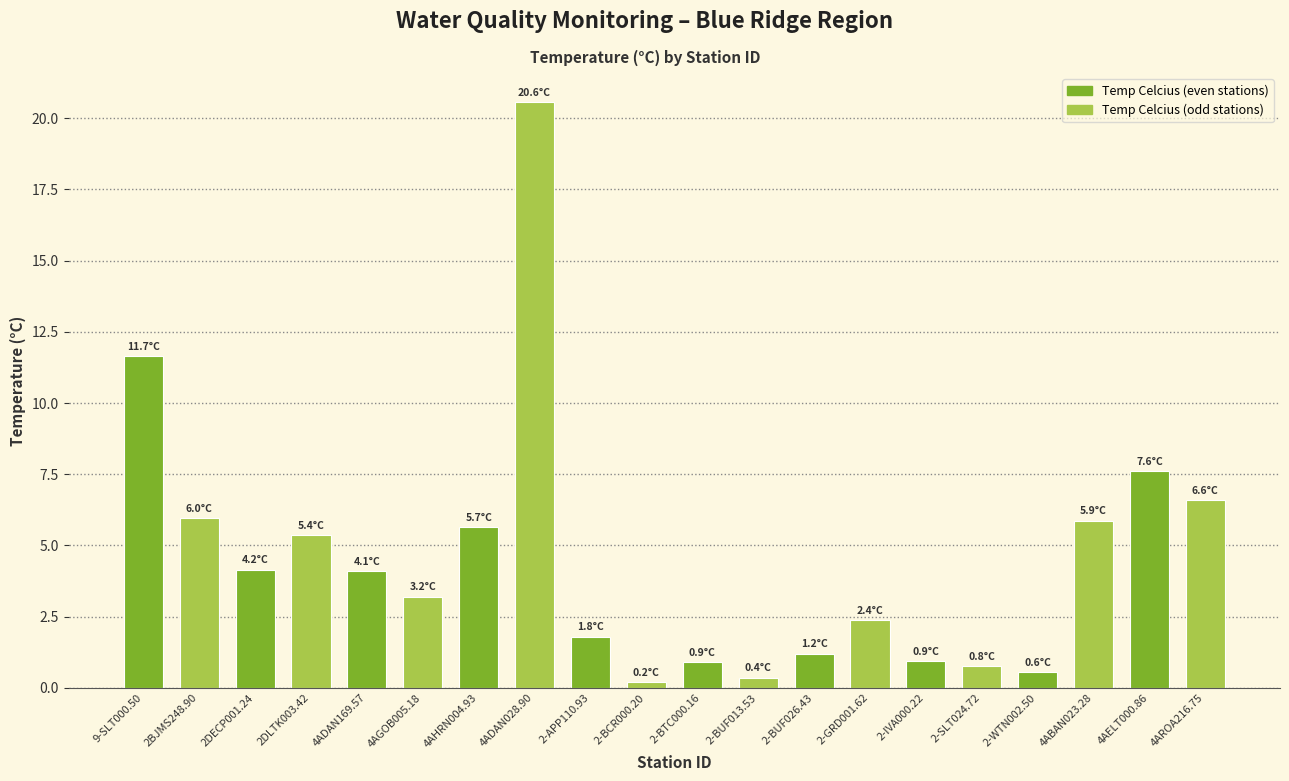

What position from the left is 2DECP001.24?

3